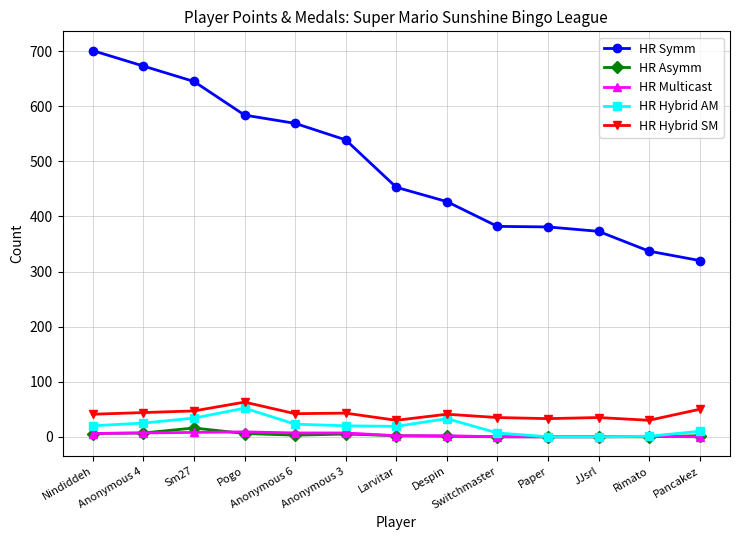

What is the label of the 2nd point from the left?

Anonymous 4